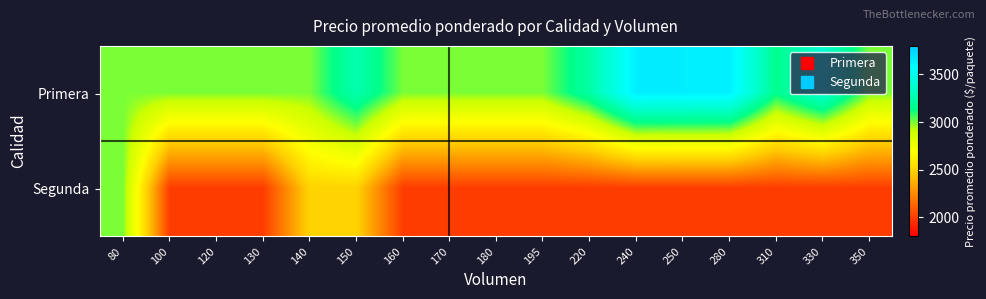

Reading left to right, list all the values displayed in this chart.

Primera: 80=3000	100=3000	120=3000	130=3000	140=3000	150=3258	160=3000	170=3000	180=3000	195=3000	220=3227	240=3650	250=3644	280=3639	310=3155	330=3391	350=3000
Segunda: 80=3000	100=2000	120=2000	130=2000	140=2500	150=2500	160=2000	170=2000	180=2000	195=2000	220=2000	240=2000	250=2000	280=2000	310=2000	330=2000	350=2000